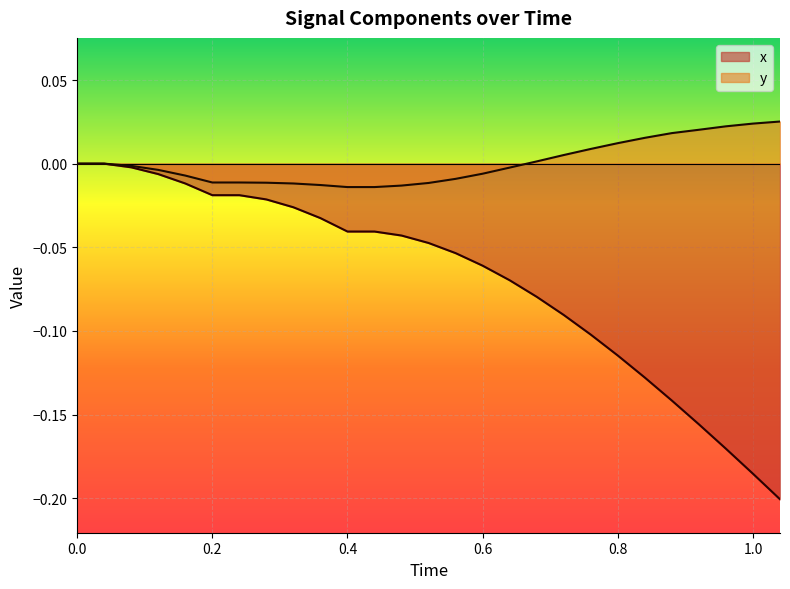

List the series in order of their peak value, highest first.

y, x